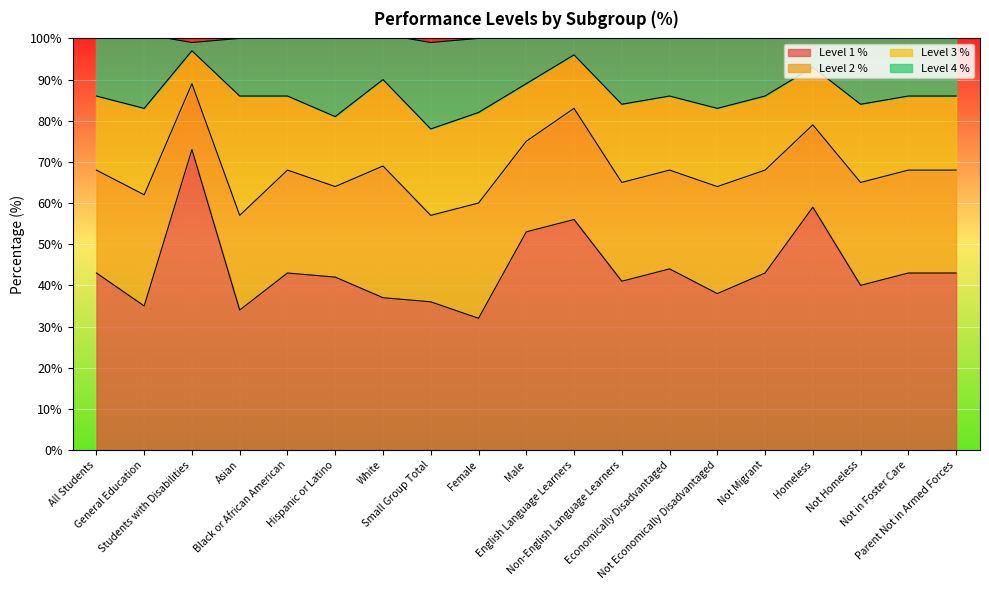

What is the maximum value for Level 1 %?

73